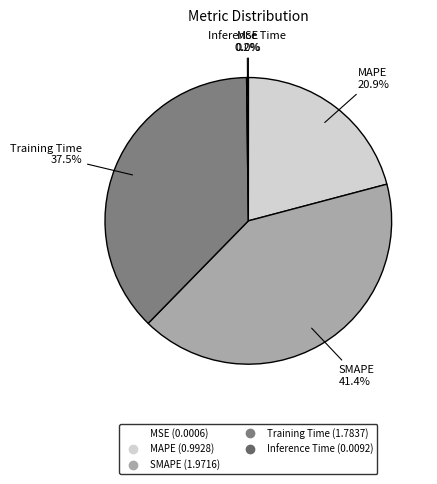

Does Training Time account for over 50% of the chart?

No